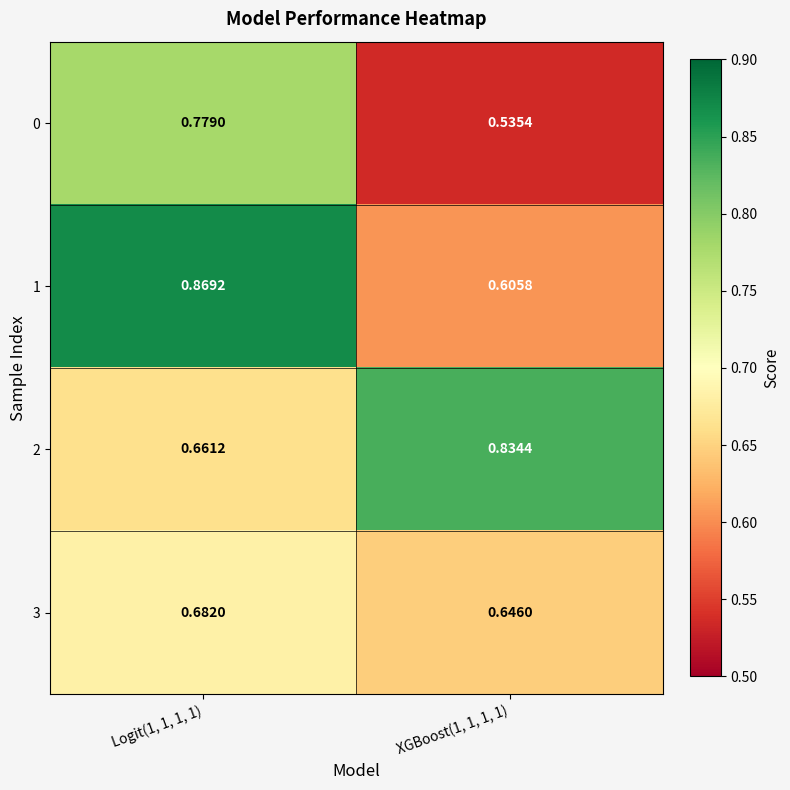

Is the value of 0 at XGBoost(1, 1, 1, 1) greater than the value of 2 at Logit(1, 1, 1, 1)?

No